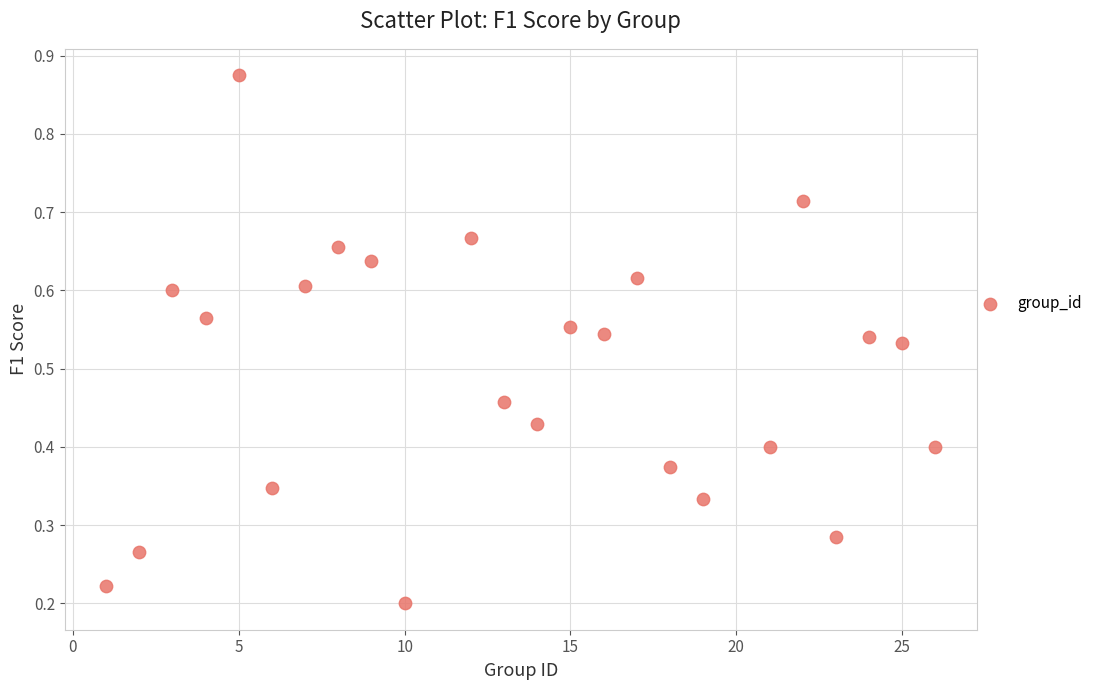

How many data points are displayed?

24